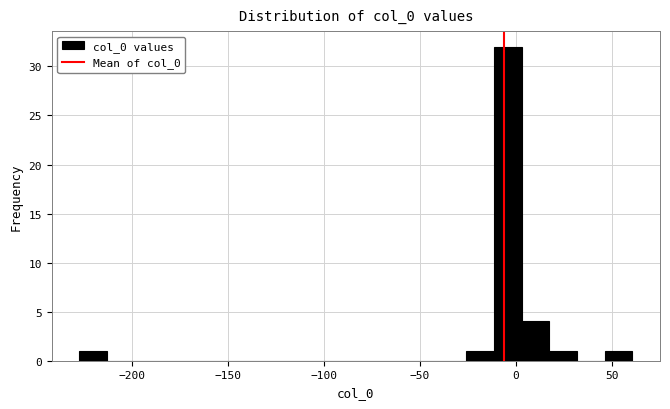

Read against the x-axis, roughly where is the centre of the tallest bar?

-5